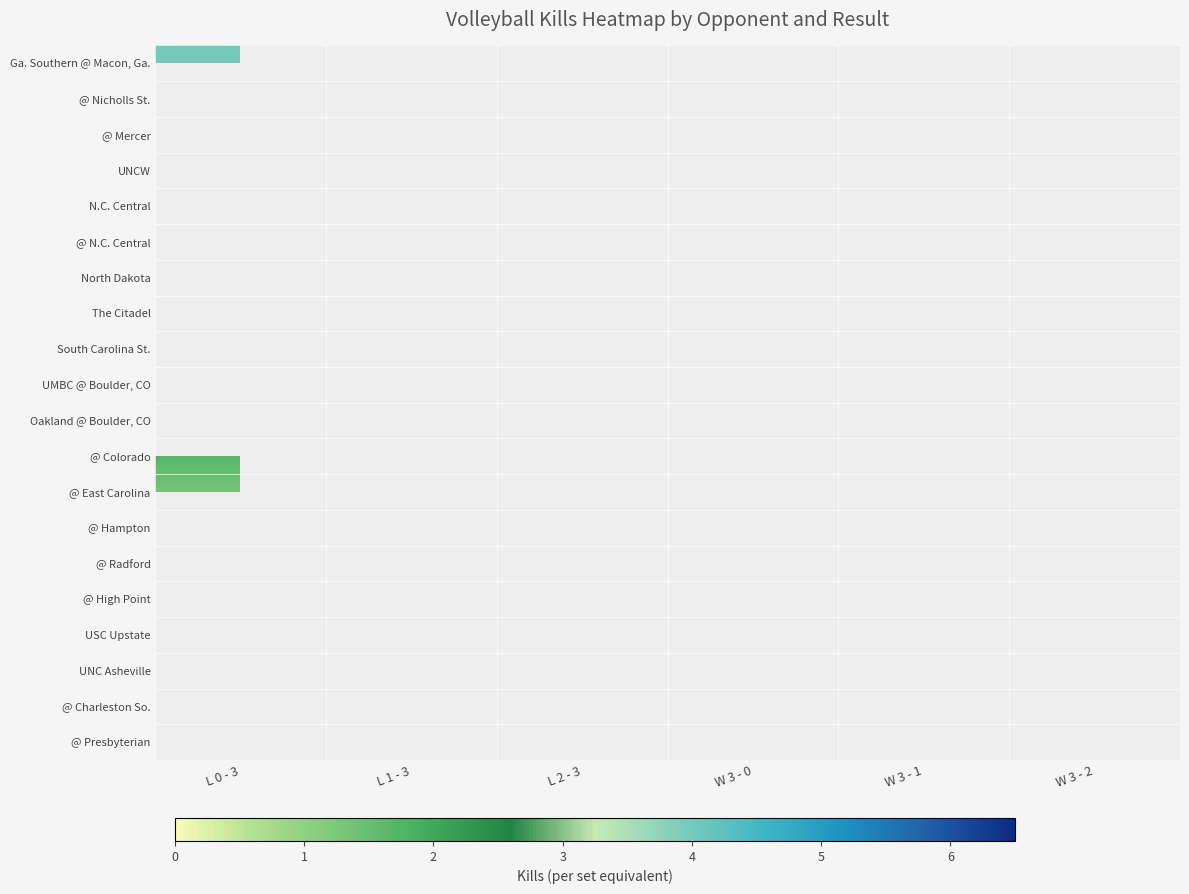

What is the minimum value shown in the chart?

1.0